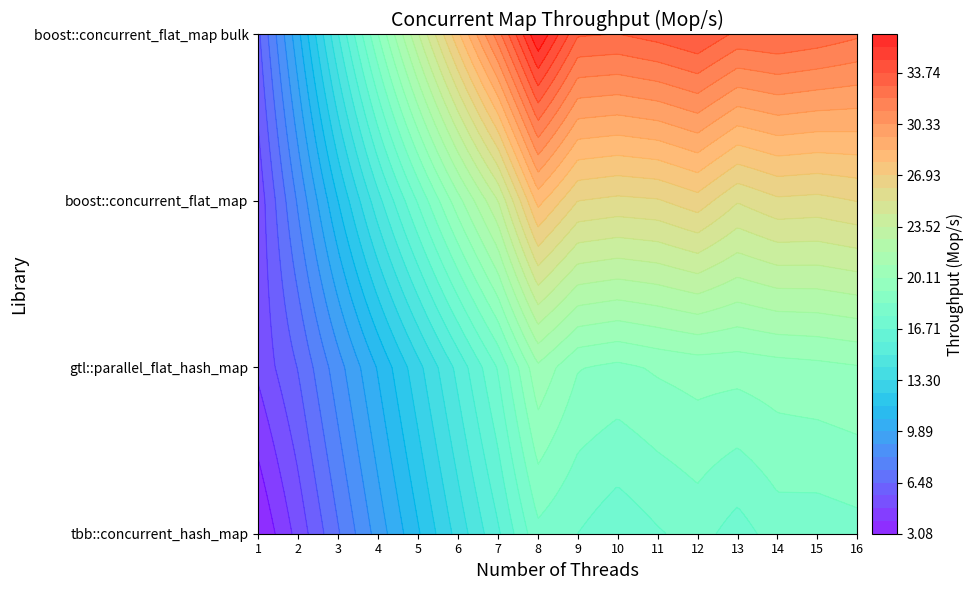

Rank the categories by gtl::parallel_flat_hash_map value from lowest to highest.

1, 2, 3, 4, 5, 6, 7, 10, 9, 11, 13, 12, 14, 15, 16, 8